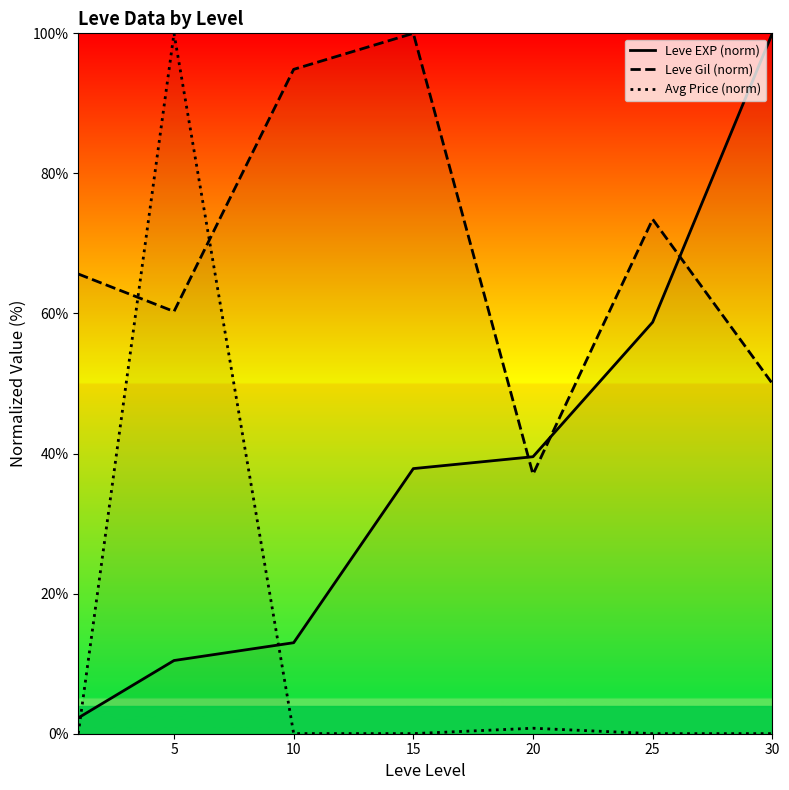

Reading right to left, extract all data points from this chart.

Leve EXP (norm): 100.0	58.8	39.5	37.9	13.0	10.5	2.3
Leve Gil (norm): 50.0	73.5	37.0	100.0	94.9	60.3	65.6
Avg Price (norm): 0.0	0.0	0.8	0.0	0.0	100.0	0.0